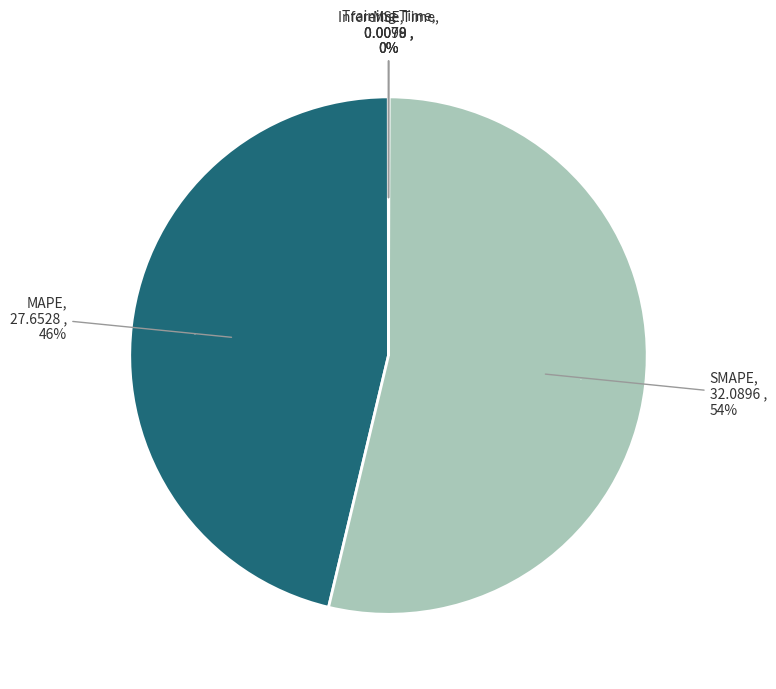

What is the change in value from MAPE to Inference Time?

-27.6